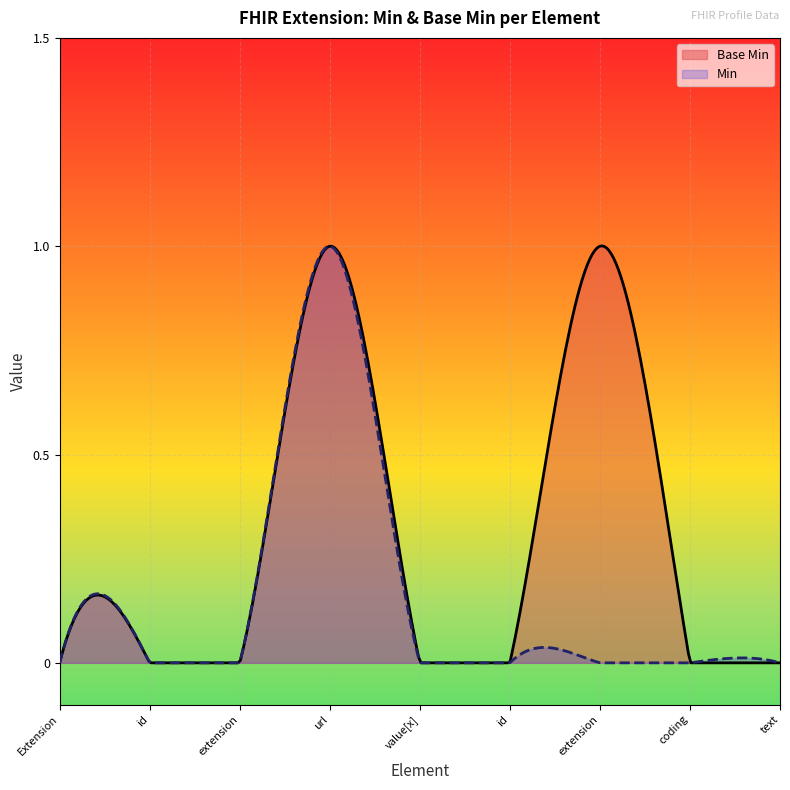

Reading right to left, transcribe all the data shown in this chart.

Extension.value[x].text=0	Extension.value[x].coding=0	Extension.value[x].extension=1	Extension.value[x].id=0	Extension.value[x]=0	Extension.url=1	Extension.extension=0	Extension.id=0	Extension=0